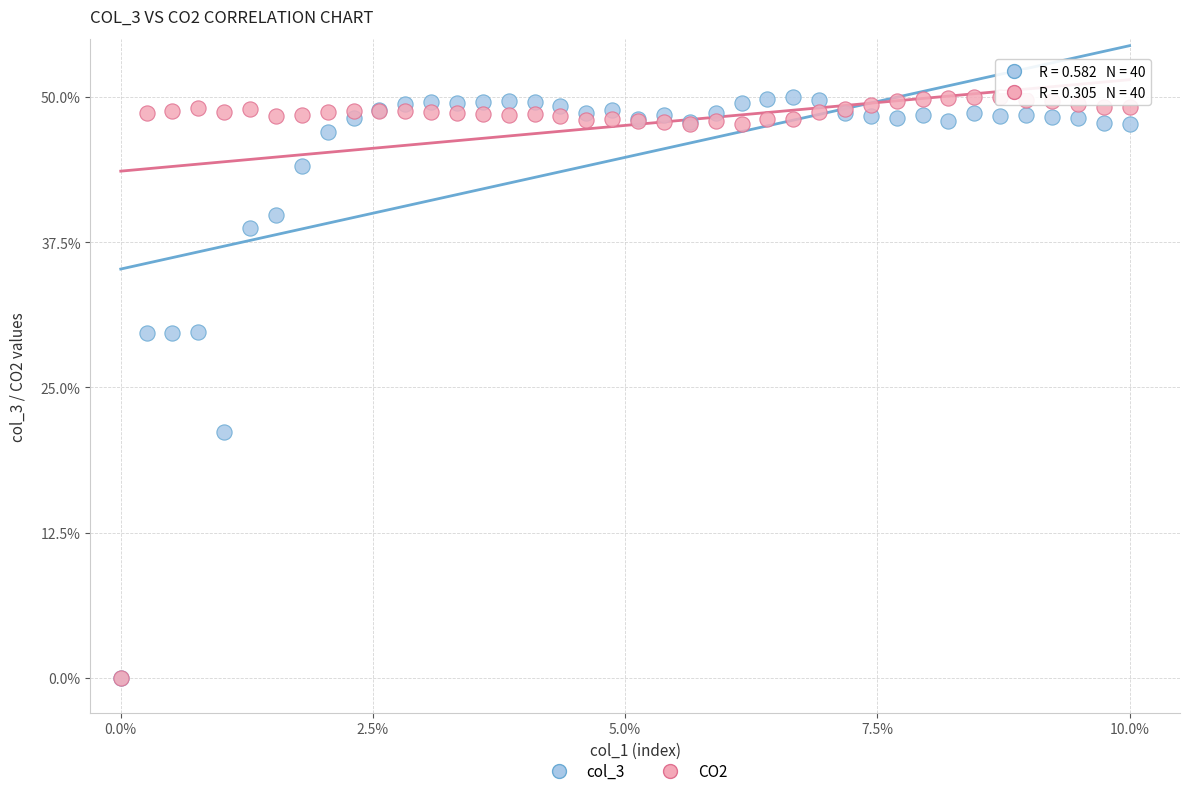

Across all series, what Y value is closest to 25?

21.2